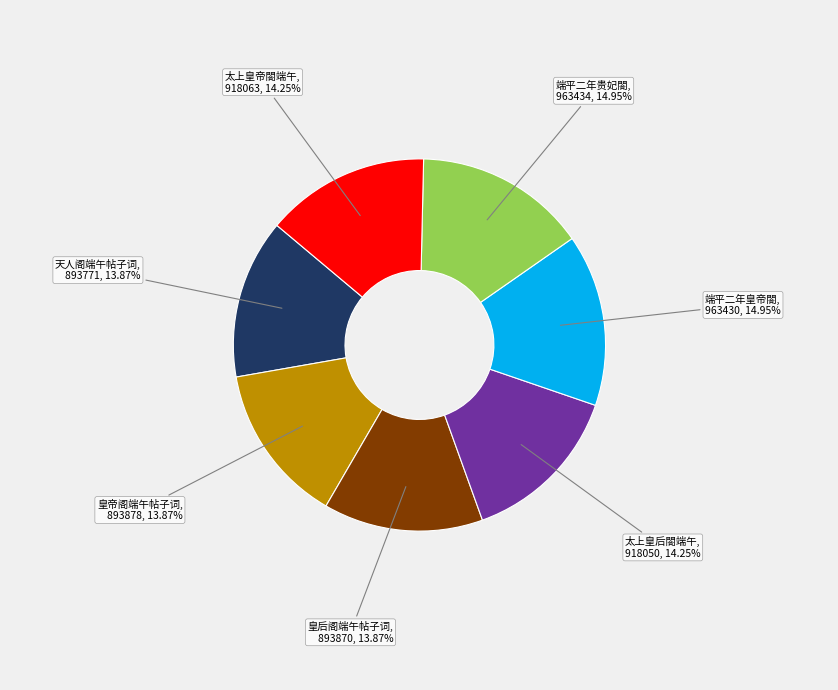

Is there a majority slice in this chart?

No